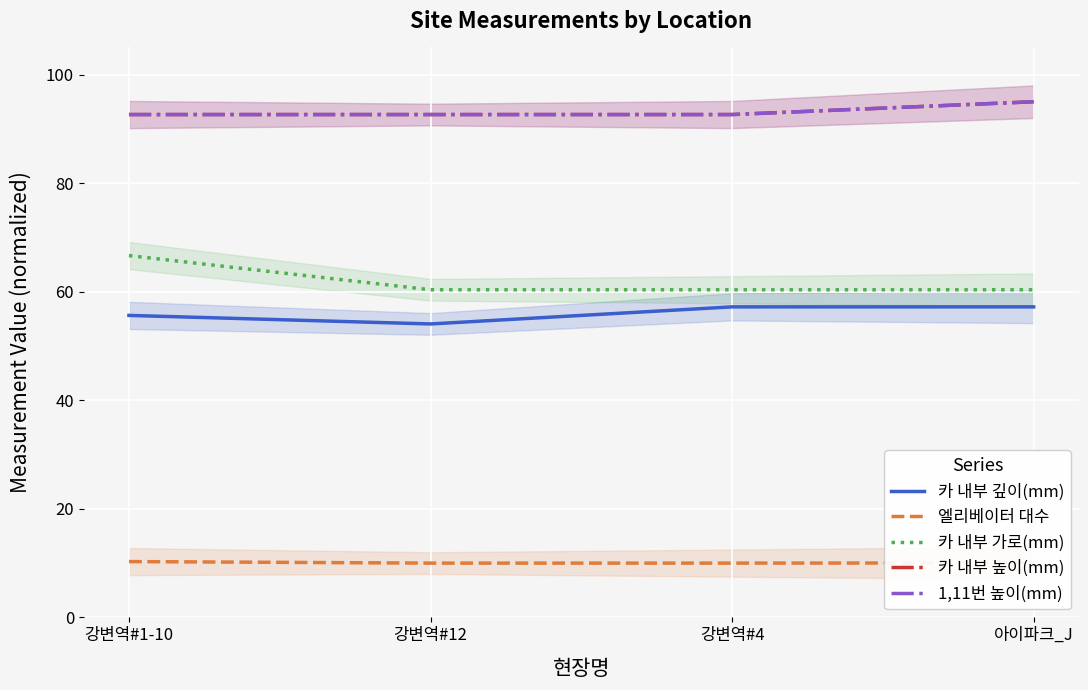

True or false: 1,11번 높이(mm) has a value of 92.6 at 강변역#12.

True